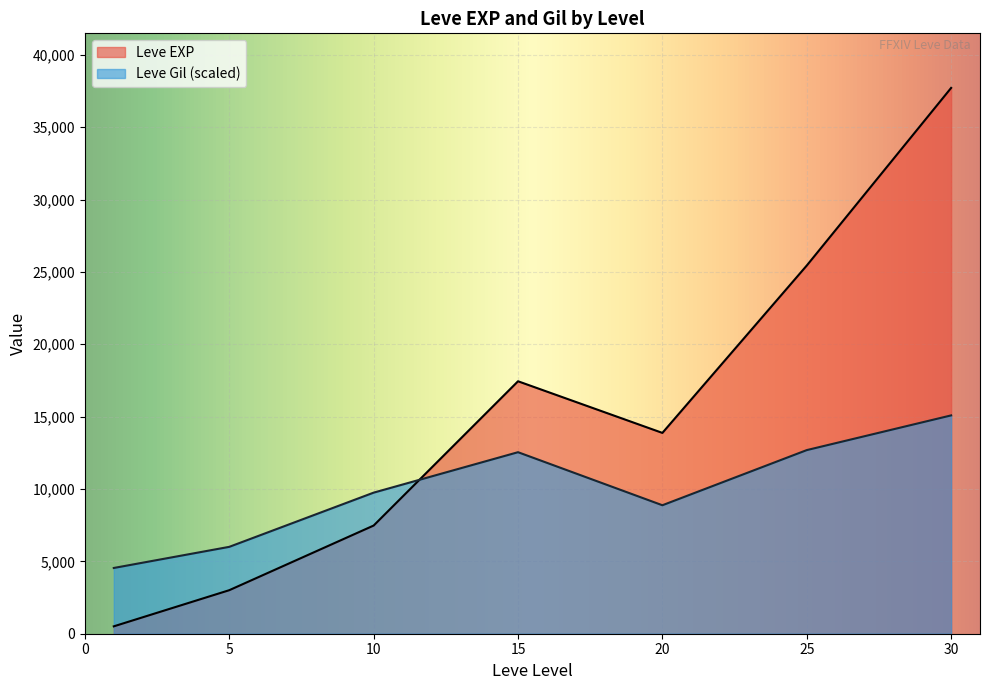

Where is the first local minimum for Leve Gil?

1